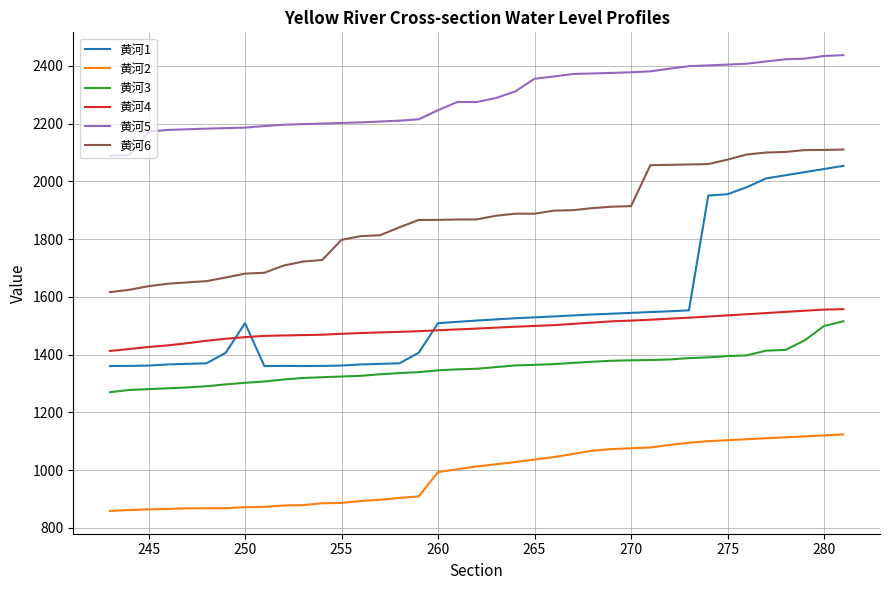

How many lines are shown in the chart?

6